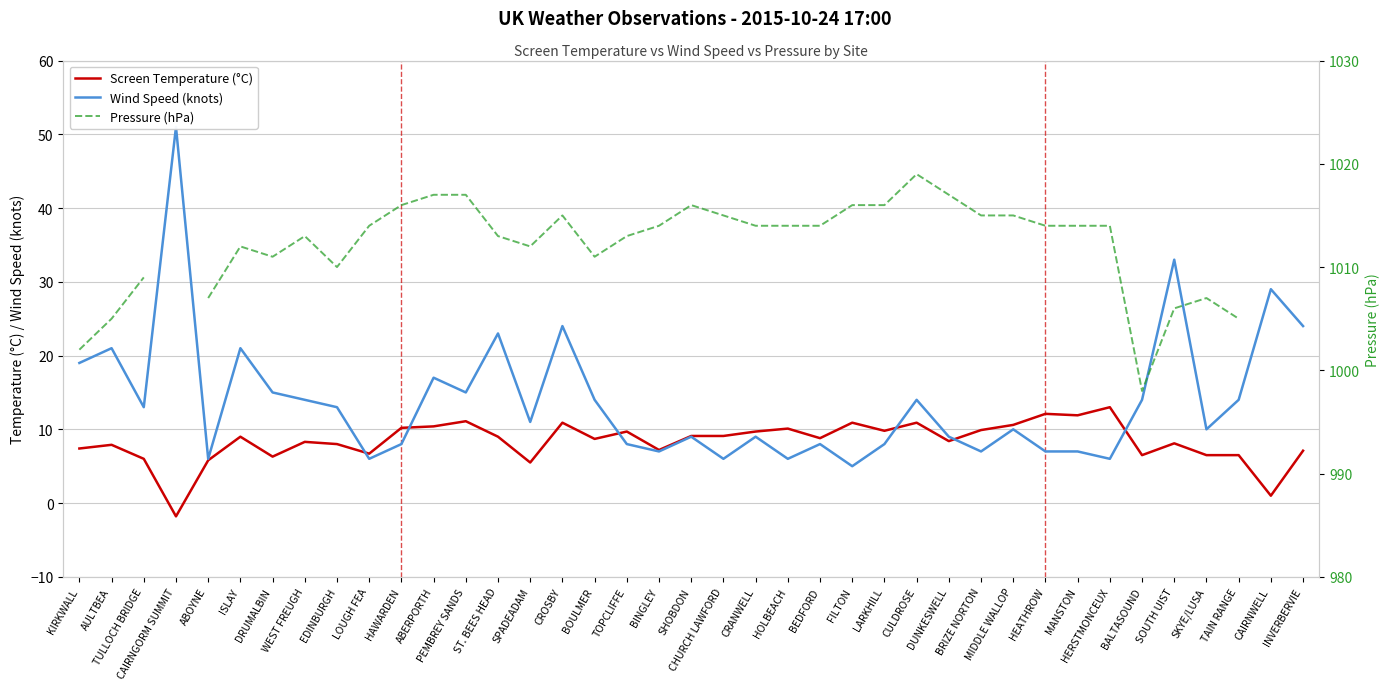

Which series changed the most between DRUMALBIN and PEMBREY SANDS?

Pressure (hPa)